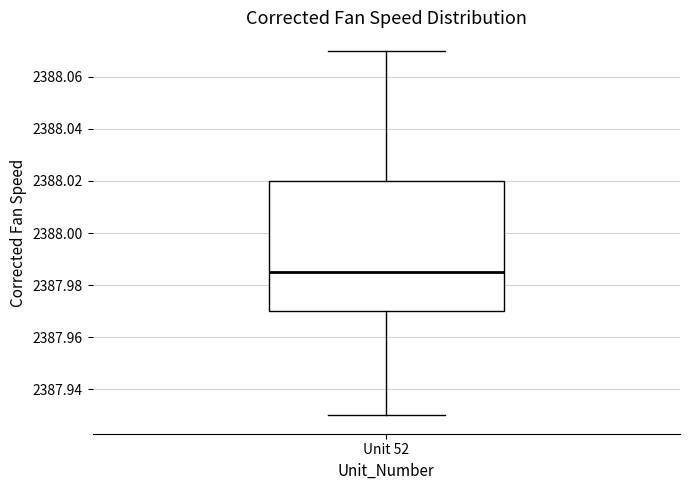

Read this box plot against the y-axis: the position of the median line, the range covered by the box, and the ends of both whiskers. The values are not printed on the chart, so give them approximately, as read against the axis.

median 2387.986, box 2387.970 to 2388.020, whiskers 2387.930 to 2388.070